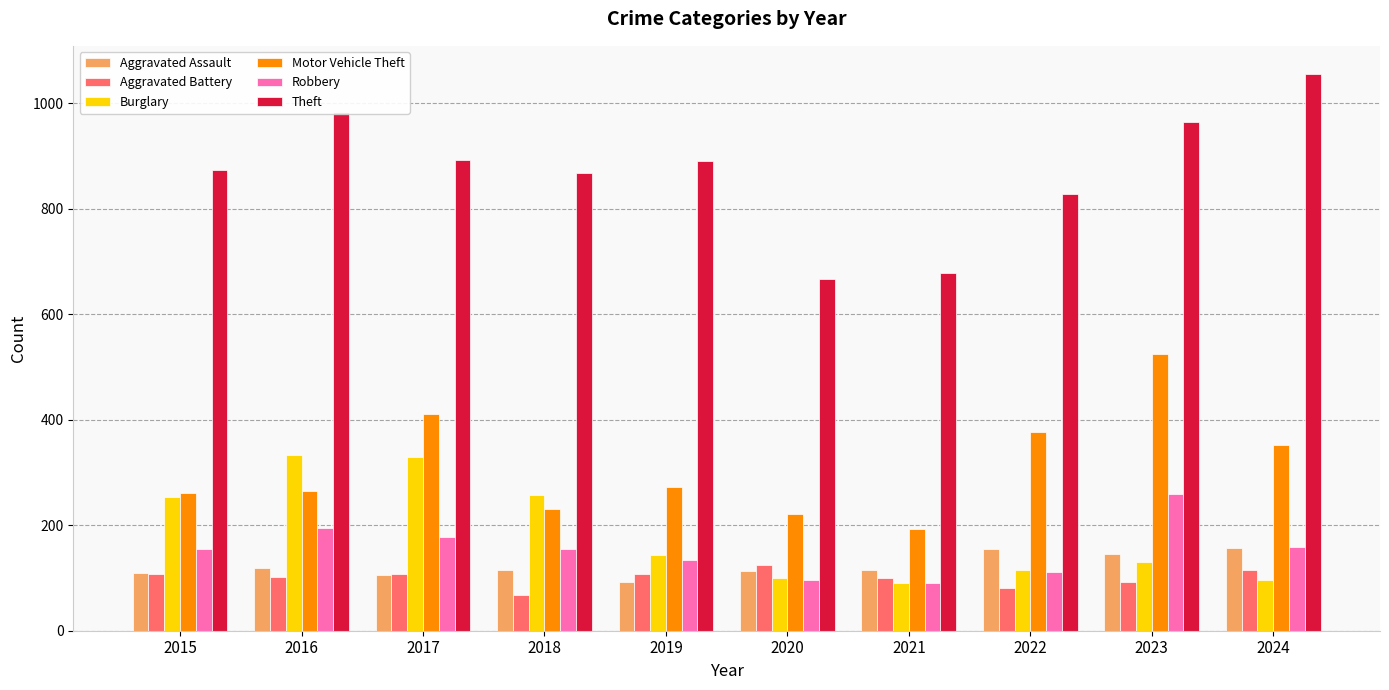

Is the value of Burglary at 2015 greater than the value of Aggravated Battery at 2016?

Yes